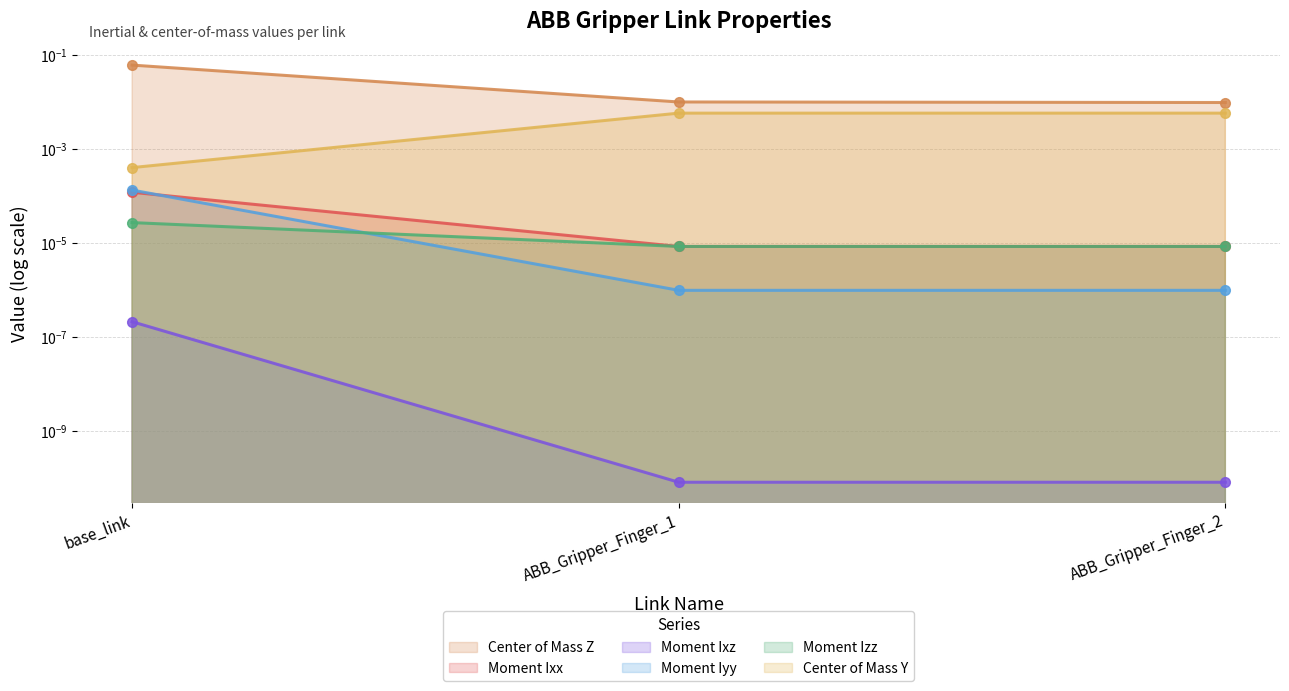

At which category is the sum across all series the highest?

base_link